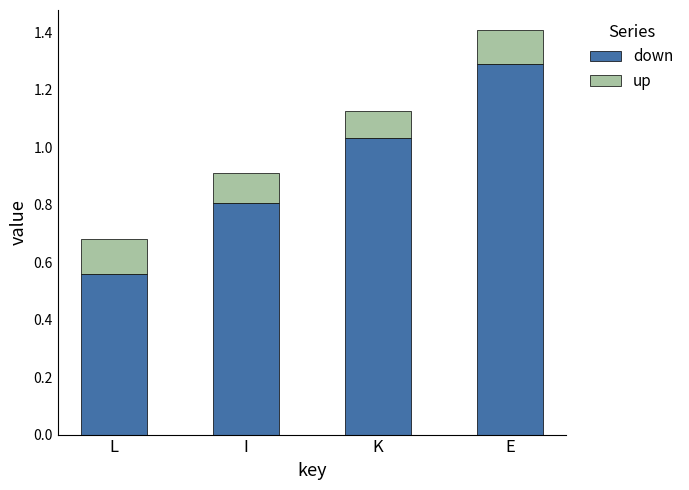

What is the total value across all series at I?

0.9